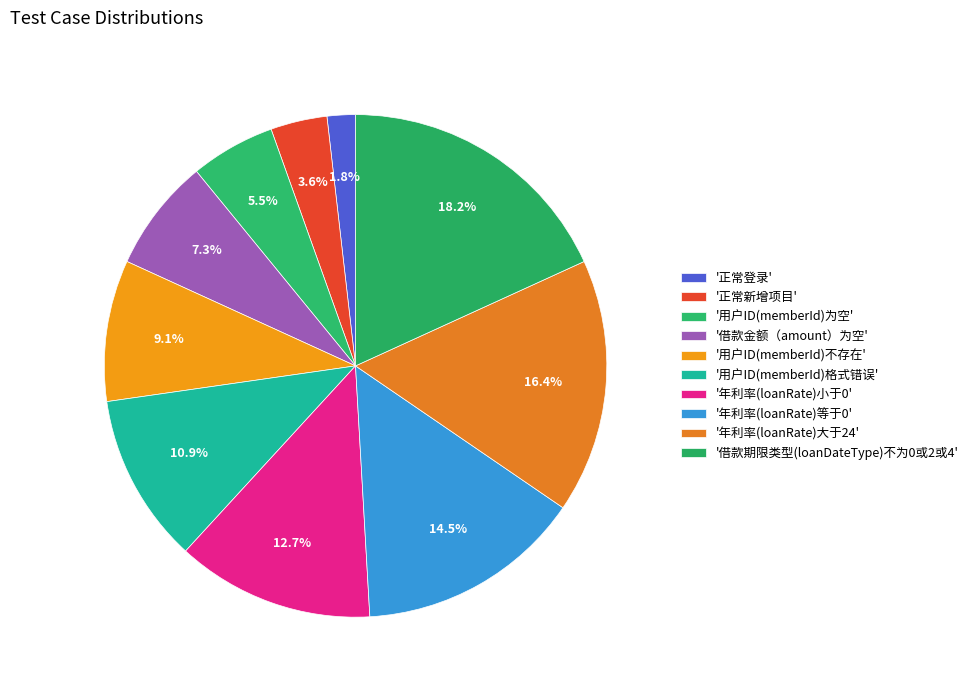

Count the number of slices in the pie.

10